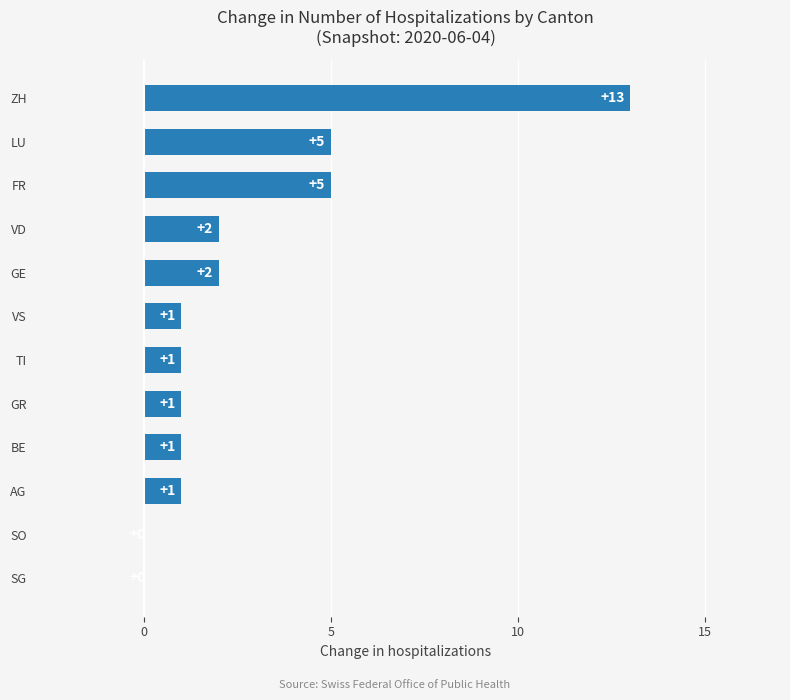

Which category has the highest value across all series?

ZH